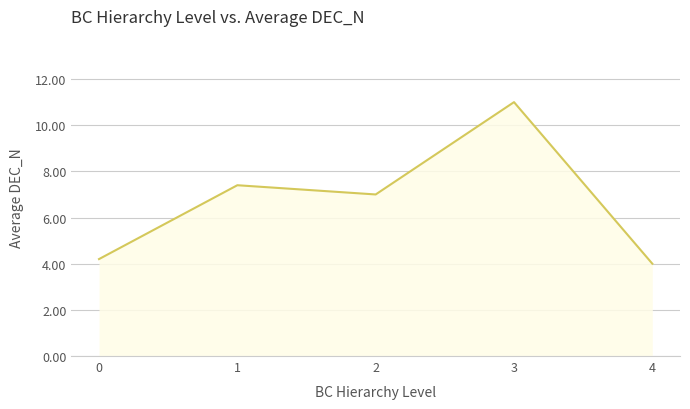

What is the approximate value at 3?

11.0